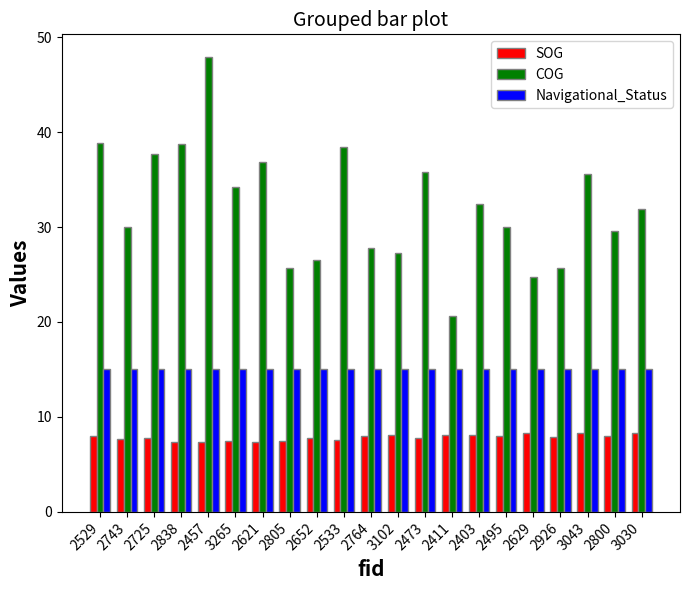

What is the label of the 2nd bar from the left?

2743